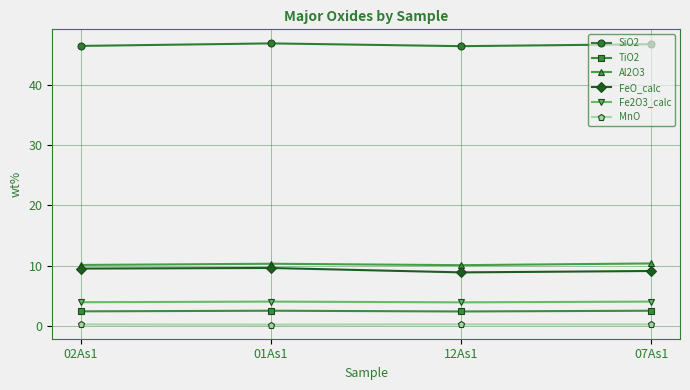

What is the spread (max minus min) of values at 01As1?

46.6